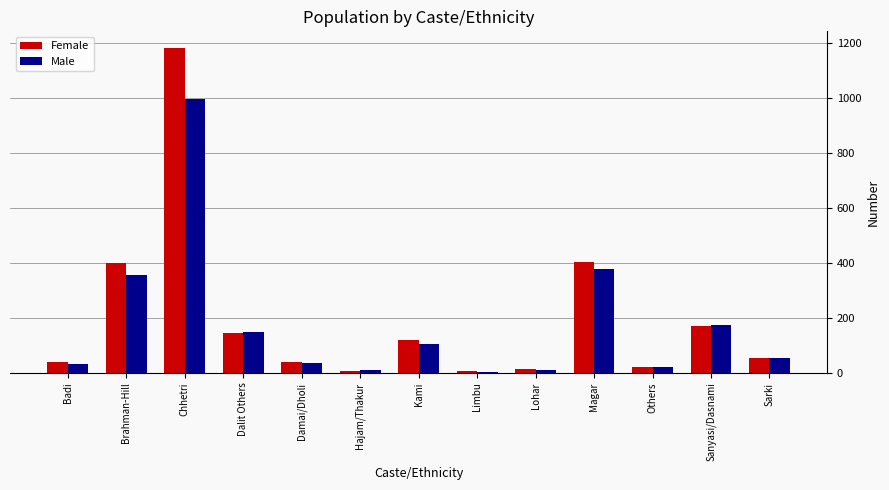

What is the spread (max minus min) of values at Sanyasi/Dasnami?

4